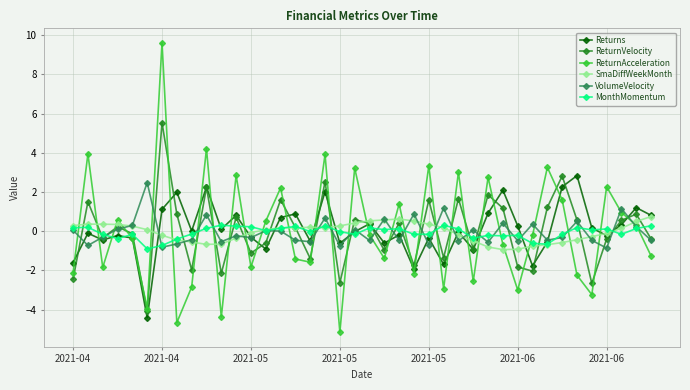

Which series has the largest range (max minus min)?

ReturnAcceleration